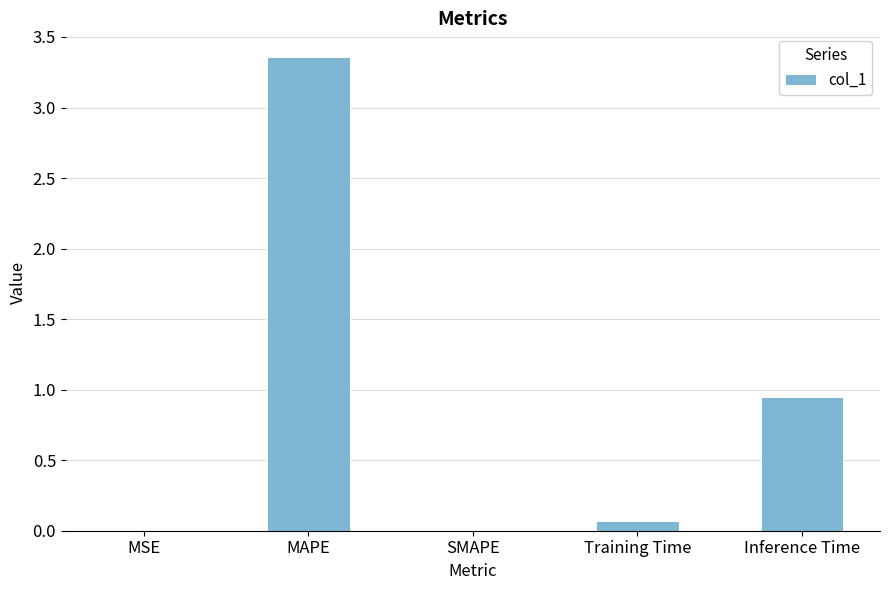

Between Inference Time and MAPE, which is larger?

MAPE